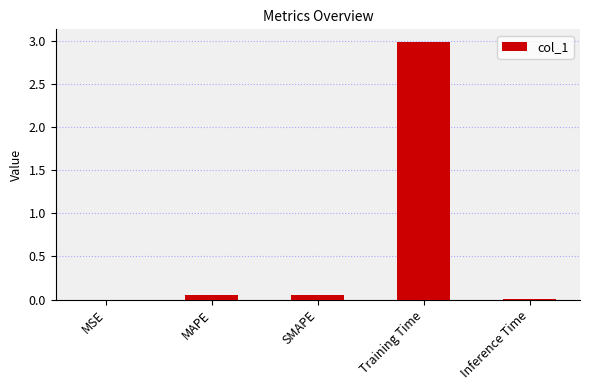

Is it true that the value at MSE is 0.0?

True